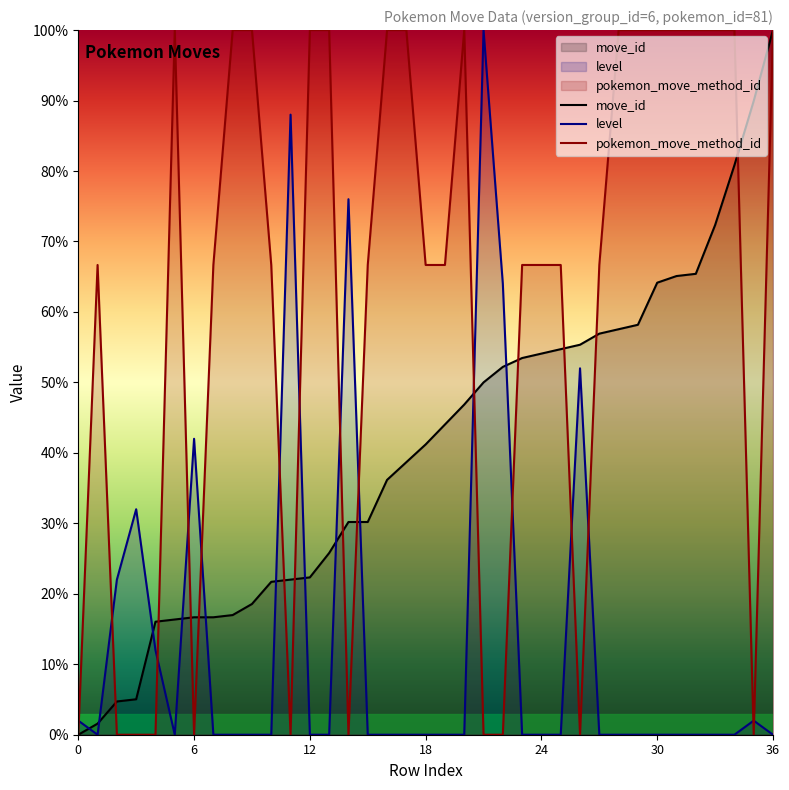

Reading left to right, list all the values displayed in this chart.

move_id: 0.0	1.6	4.7	5.0	16.0	16.4	16.7	16.7	17.0	18.6	21.7	22.0	22.3	25.8	30.2	30.2	36.2	38.7	41.2	44.0	46.9	50.0	52.2	53.5	54.1	54.7	55.3	56.9	57.5	58.2	64.2	65.1	65.4	72.3	80.8	89.9	100.0
level: 2.0	0.0	22.0	32.0	12.0	0.0	42.0	0.0	0.0	0.0	0.0	88.0	0.0	0.0	76.0	0.0	0.0	0.0	0.0	0.0	0.0	100.0	64.0	0.0	0.0	0.0	52.0	0.0	0.0	0.0	0.0	0.0	0.0	0.0	0.0	2.0	0.0
pokemon_move_method_id: 0.0	66.7	0.0	0.0	0.0	100.0	0.0	66.7	100.0	100.0	66.7	0.0	100.0	100.0	0.0	66.7	100.0	100.0	66.7	66.7	100.0	0.0	0.0	66.7	66.7	66.7	0.0	66.7	100.0	100.0	100.0	100.0	100.0	100.0	100.0	0.0	100.0